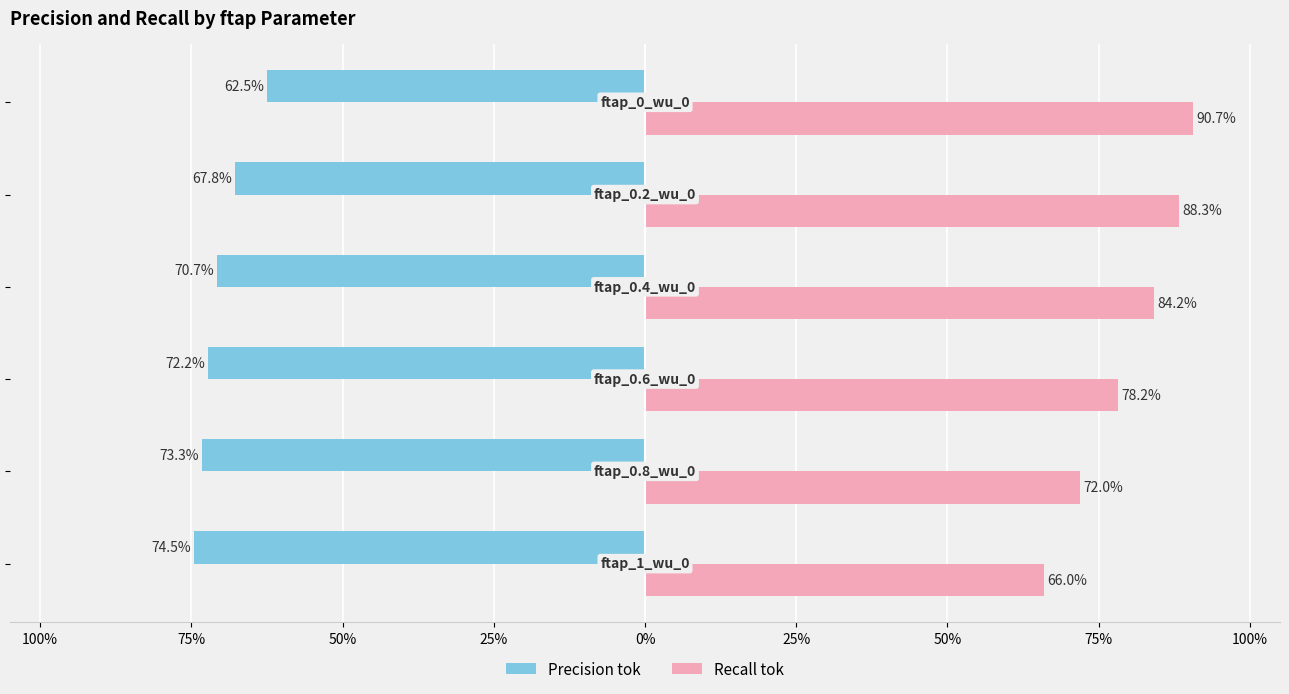

What is the greatest value displayed?

0.9